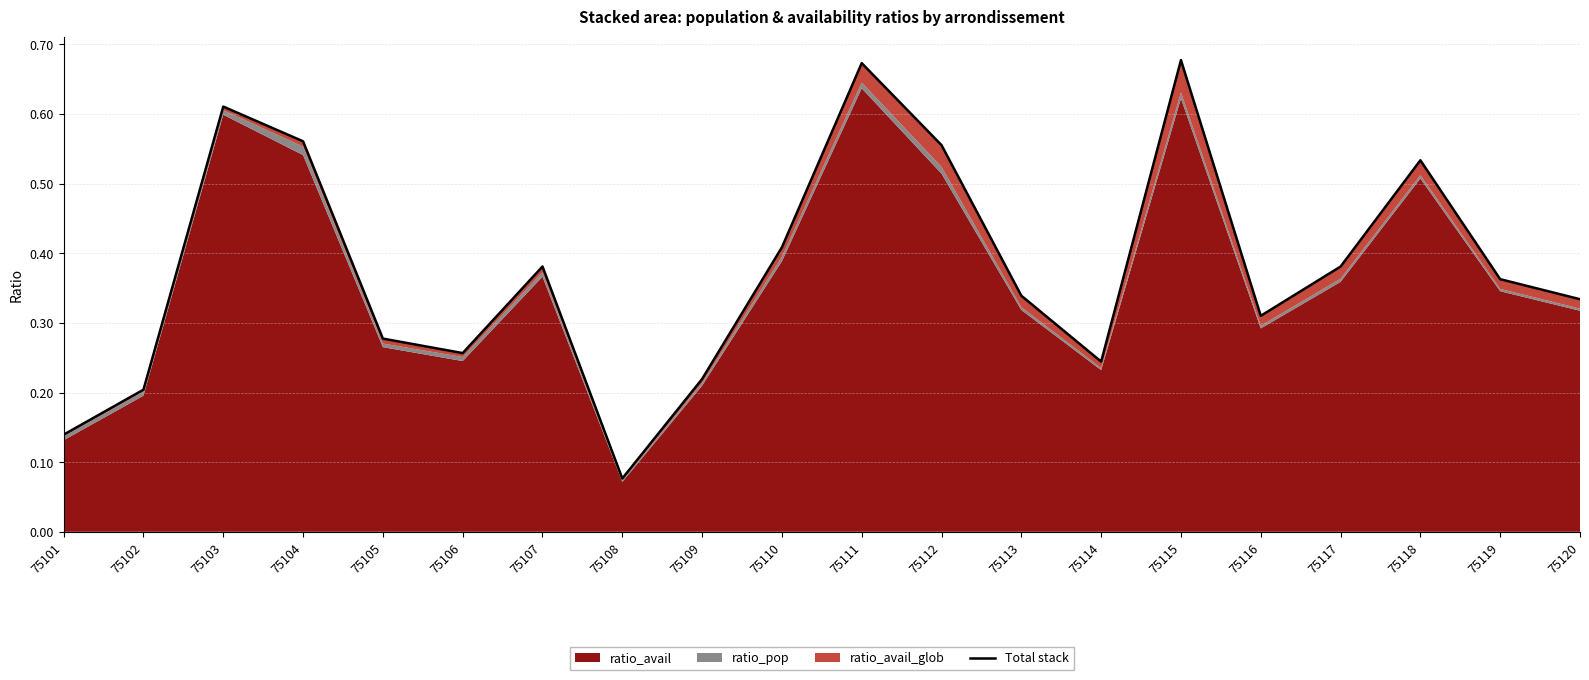

What is the value of the 15th point from the left?

0.7